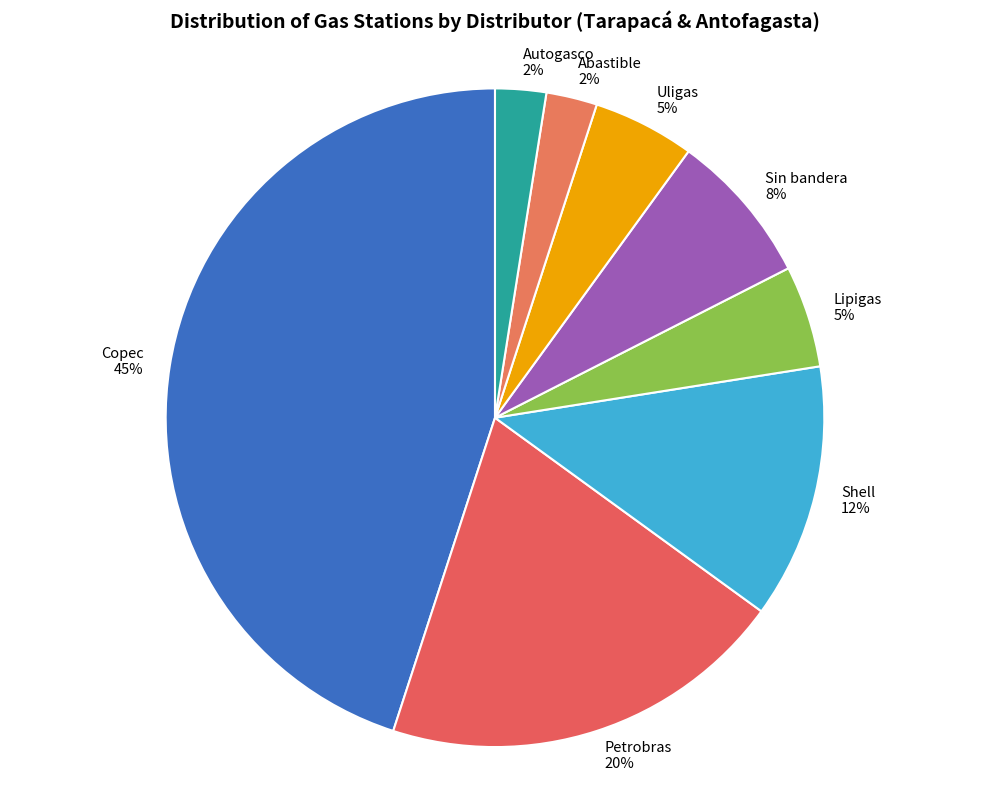

To the nearest percent, what is the average slice percentage?

12%